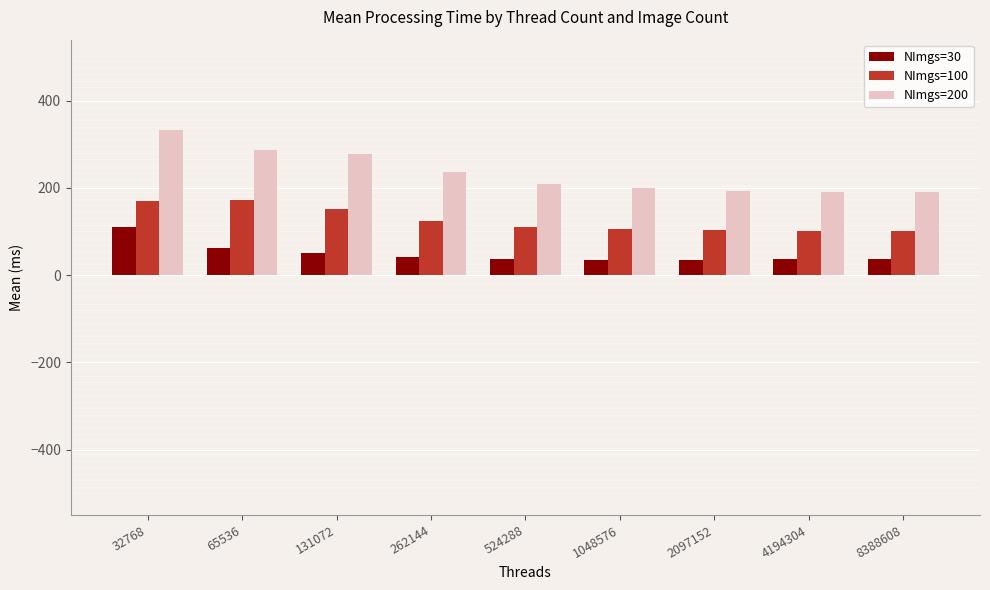

Rank the series by their average value, from lowest to highest.

NImgs=30, NImgs=100, NImgs=200